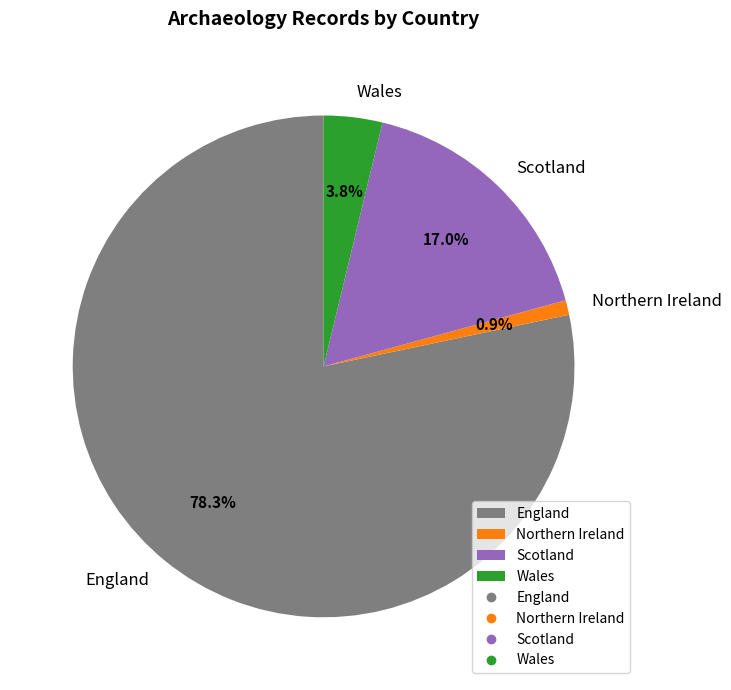

Does any single category account for the majority?

Yes